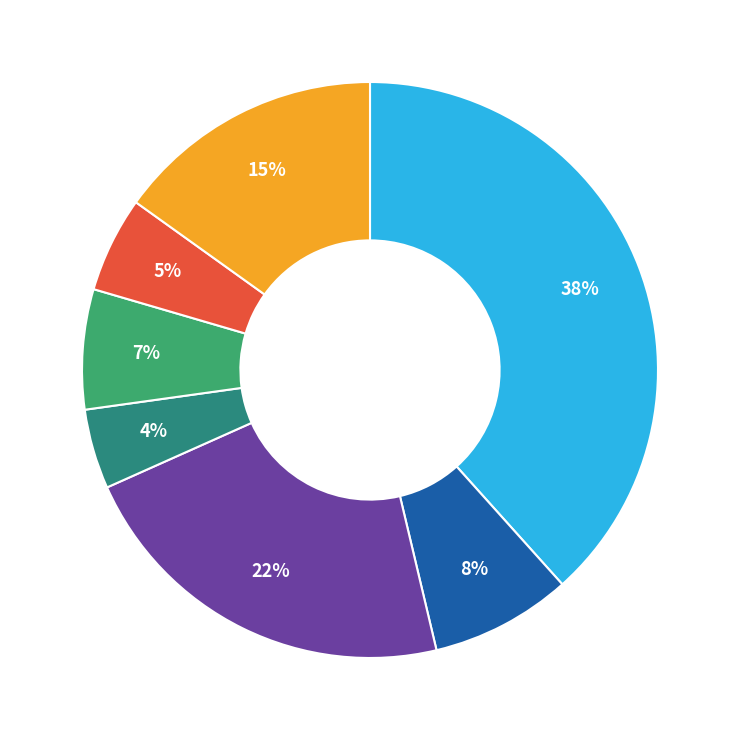

To the nearest percent, what is the average slice percentage?

14%